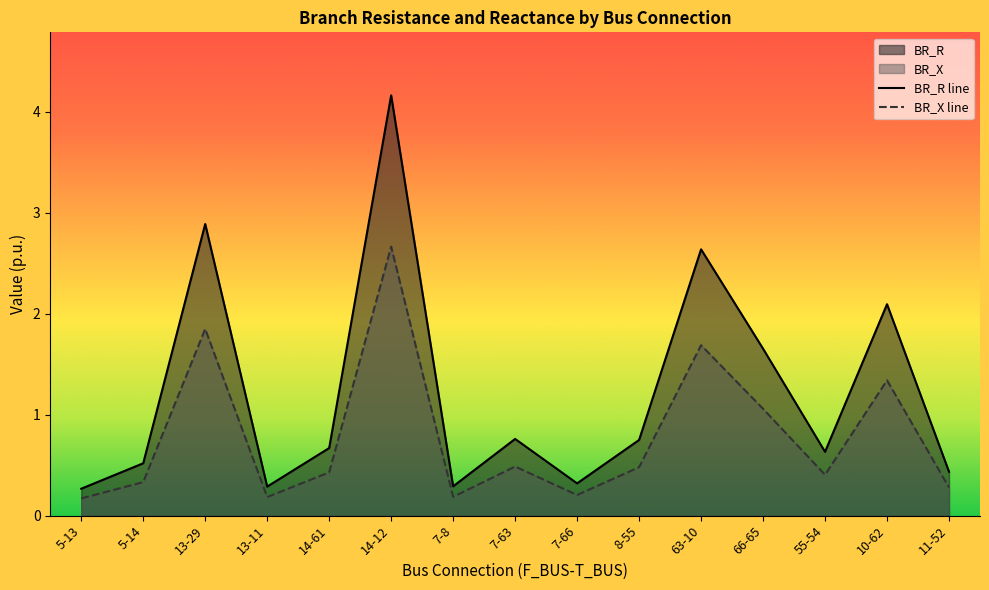

What is the average value of the BR_R line series?

1.2